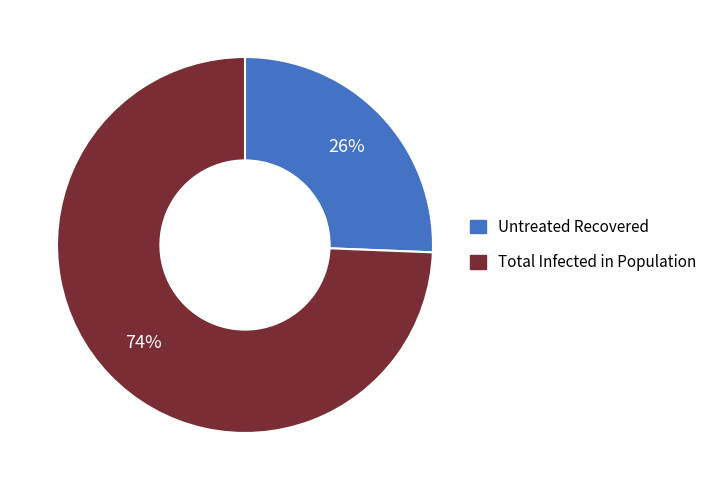

Is there a majority slice in this chart?

Yes